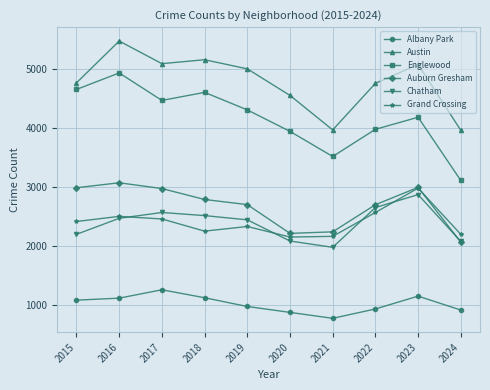

What is the difference between the second highest and minimum values in the Albany Park series?

377